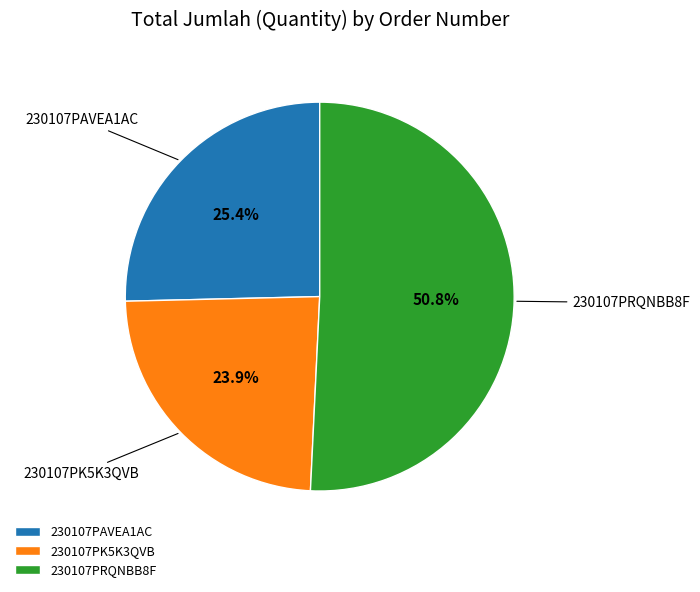

Rank the categories by value from highest to lowest.

230107PRQNBB8F, 230107PAVEA1AC, 230107PK5K3QVB